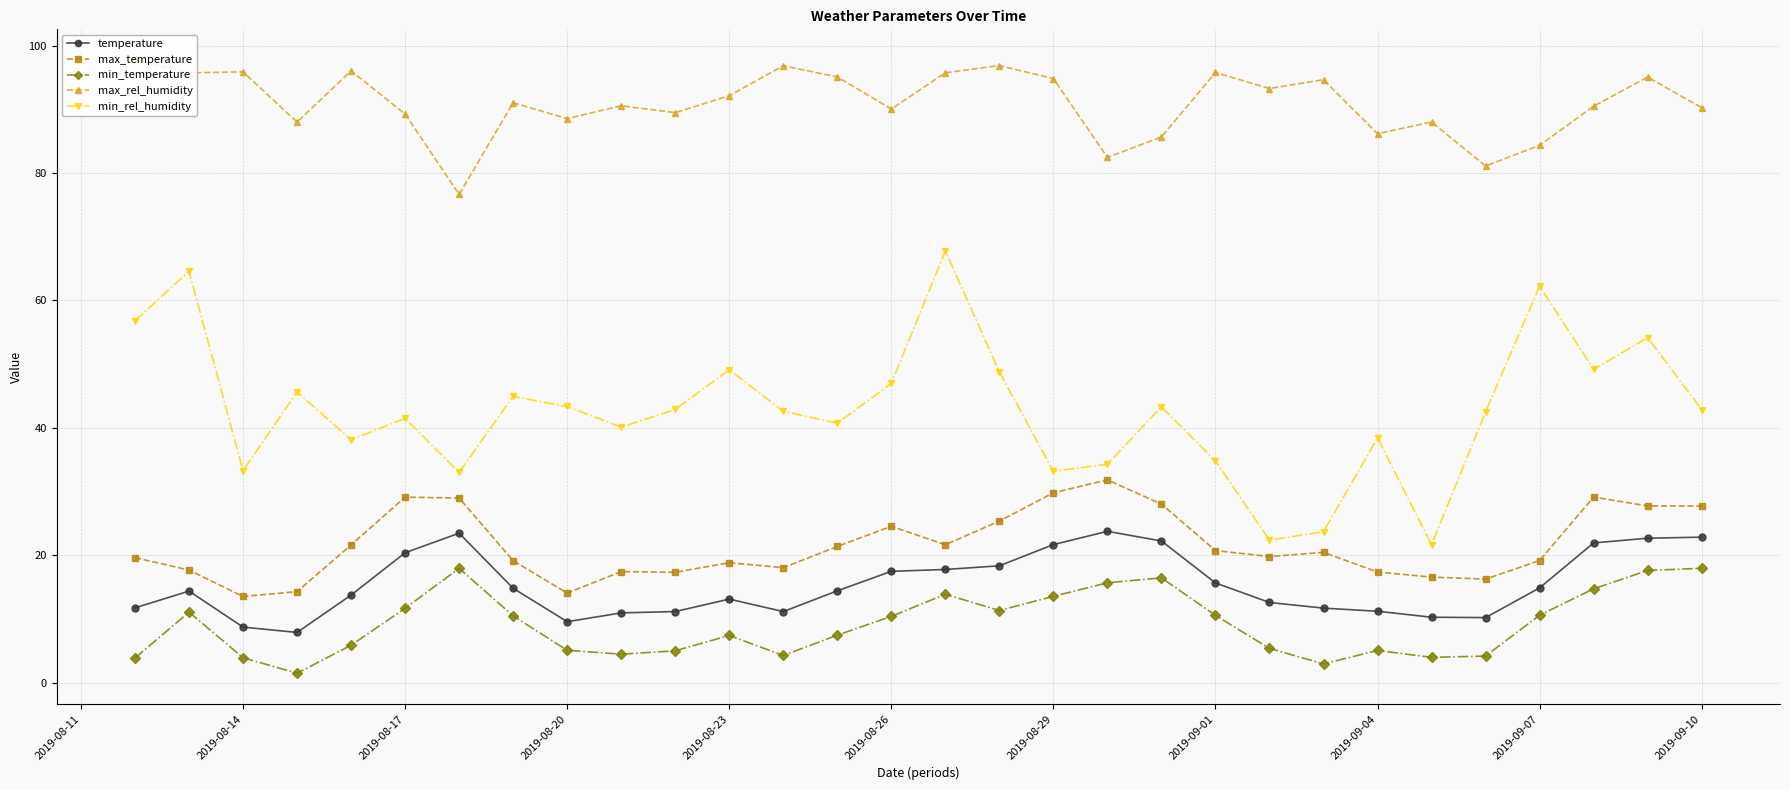

What is the average value of the min_temperature series?

9.1